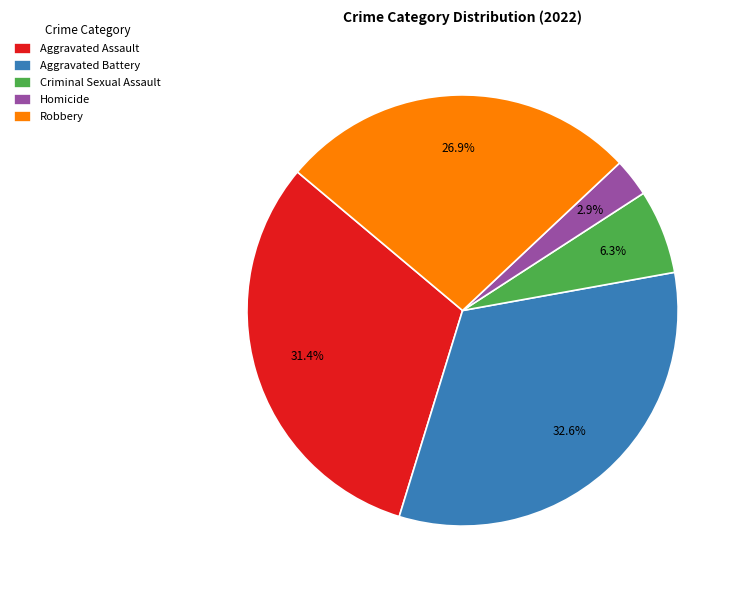

To the nearest percent, what is the combined percentage of Homicide and Aggravated Battery?

35%